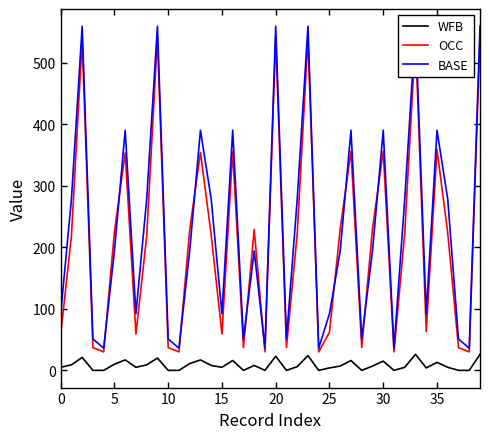

Rank the series at 27 from lowest to highest value.

WFB, OCC, BASE